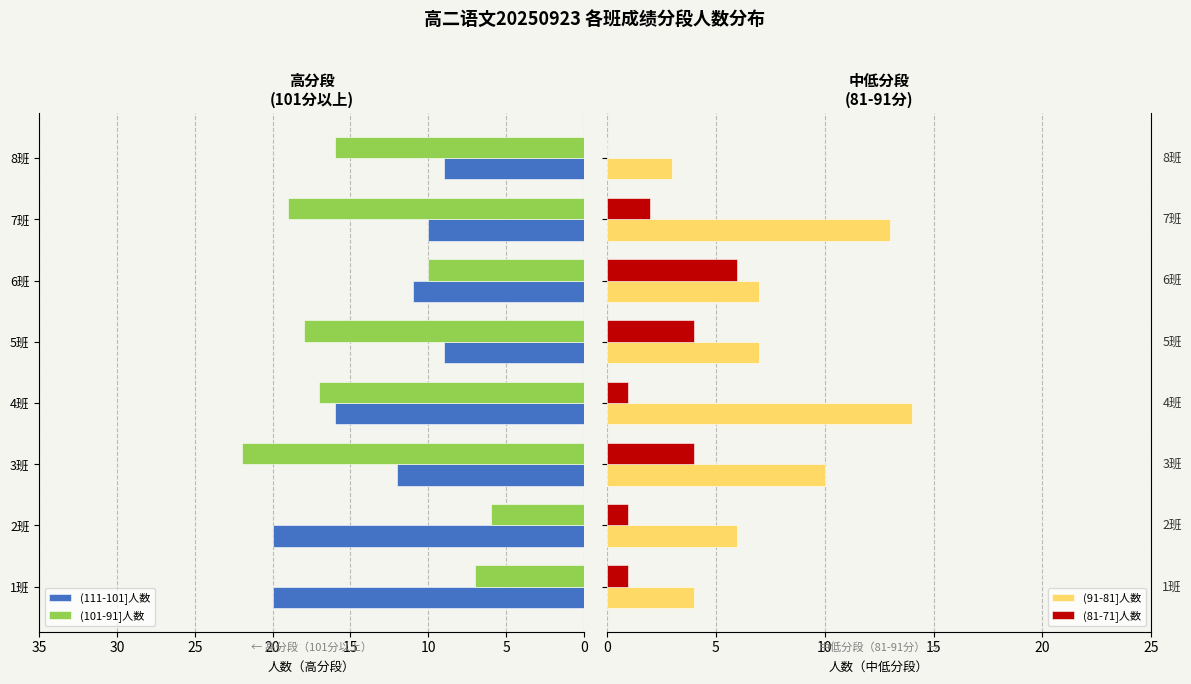

What is the sum of all (101-91]人数 values?

115